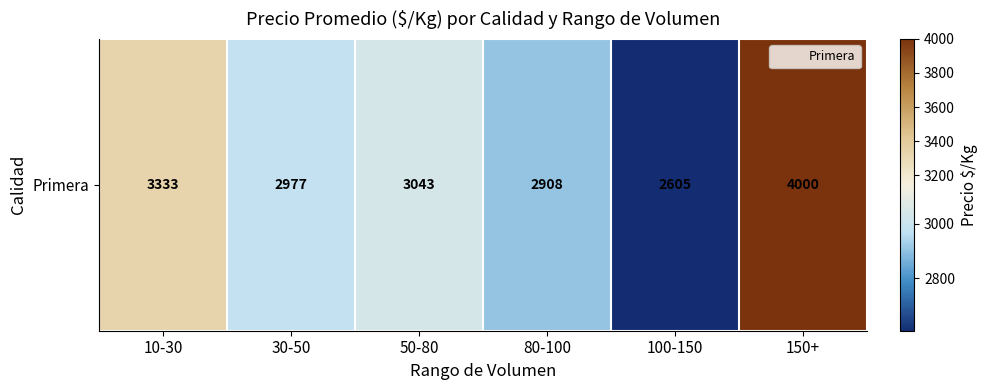

What is the difference between the values at 80-100 and 50-80?

135.0